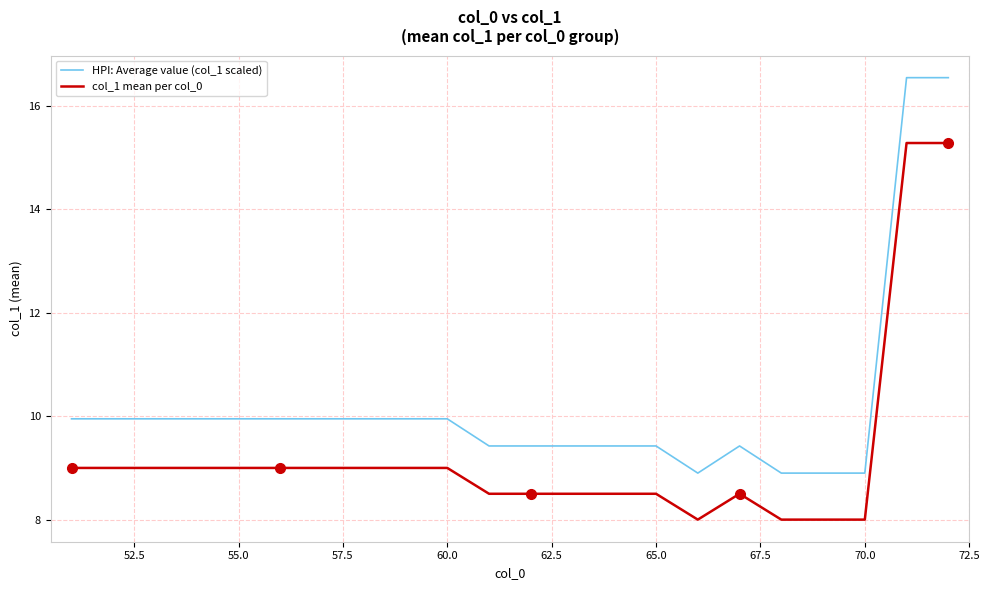

True or false: HPI: Average value (col_1 scaled) has more than 0 points higher than both neighbors.

True